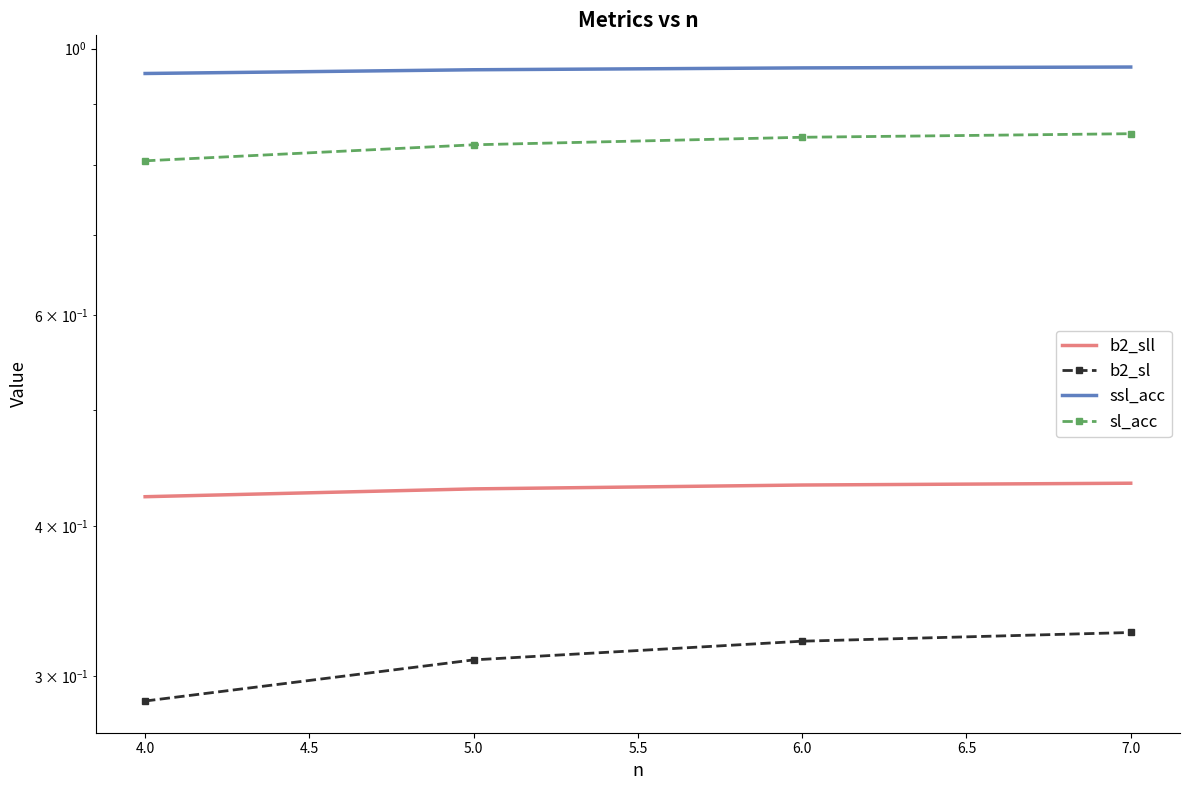

True or false: b2_sll and b2_sl cross at least once.

False